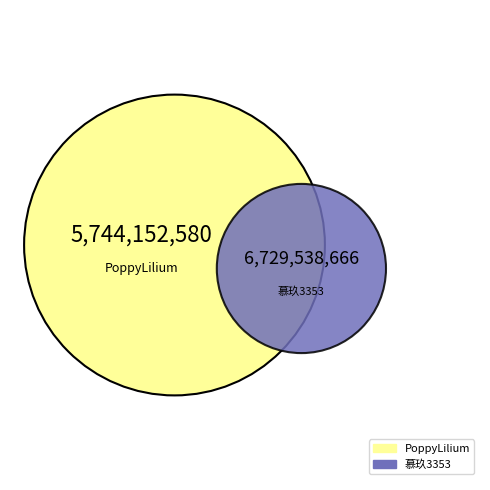

Which slice is the largest?

慕玖3353